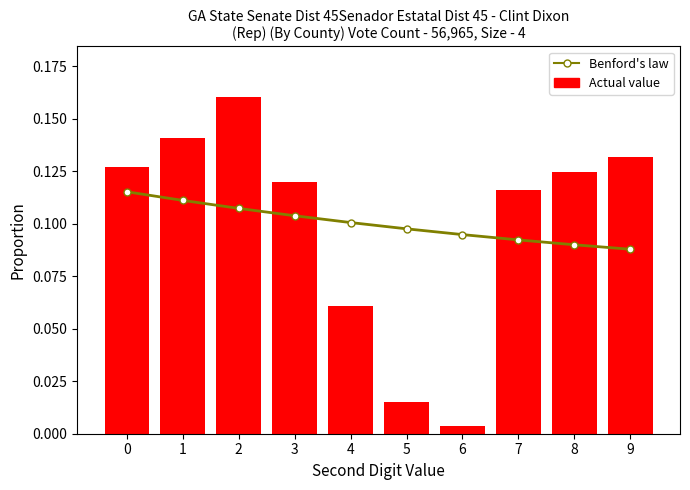

Which has a higher value, 5 or 3?

3